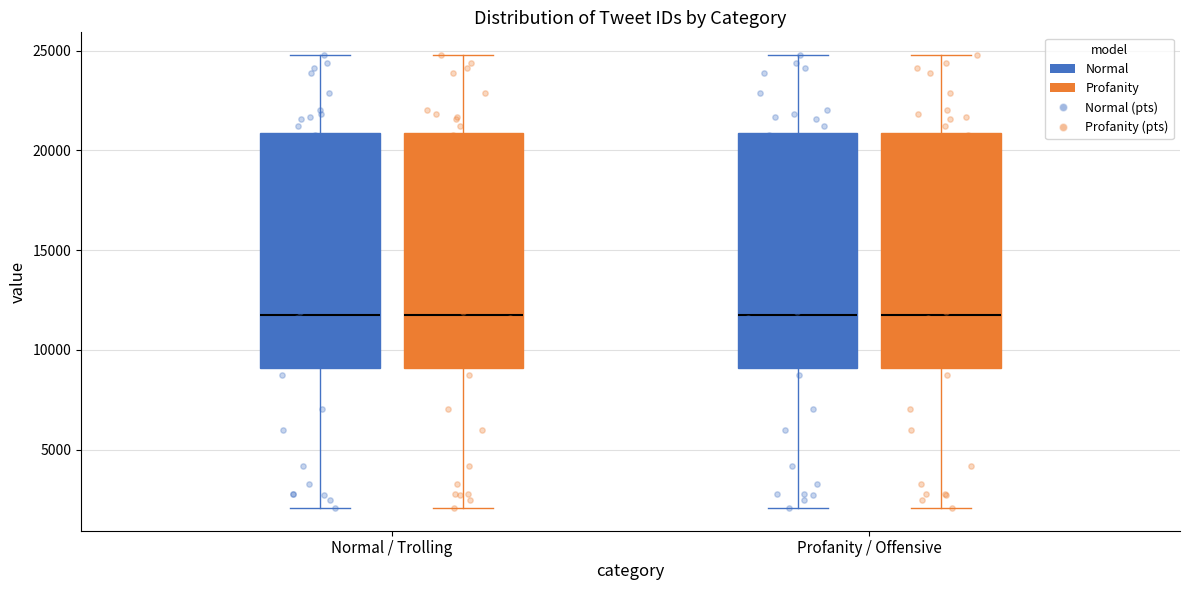

Where does the upper whisker of the box for Profanity / Offensive (Normal) end on the y-axis? The values are not printed on the chart, so give them approximately, as read against the axis.

25000